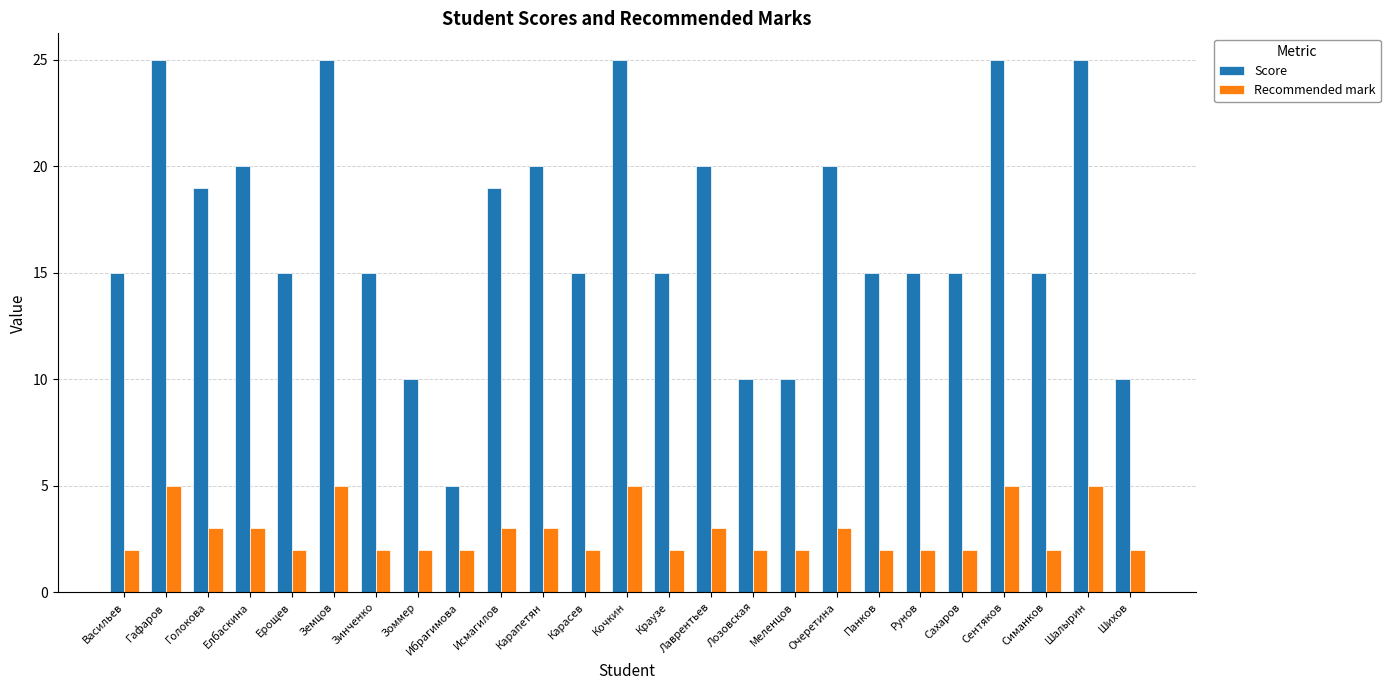

What value does the Score series have at Сентяков?

25